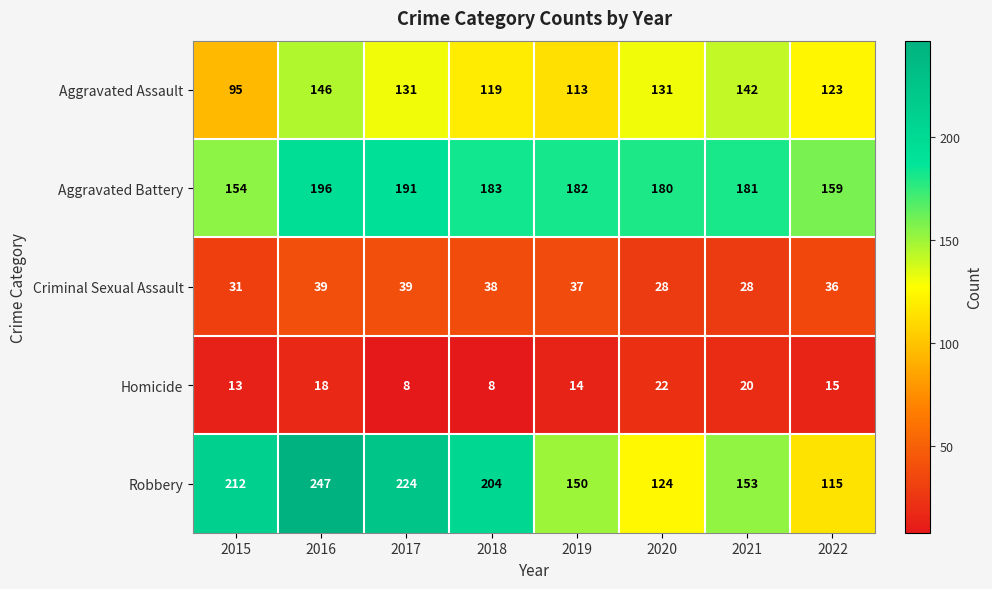

The Criminal Sexual Assault series shows 39 at 2017. True or false?

True